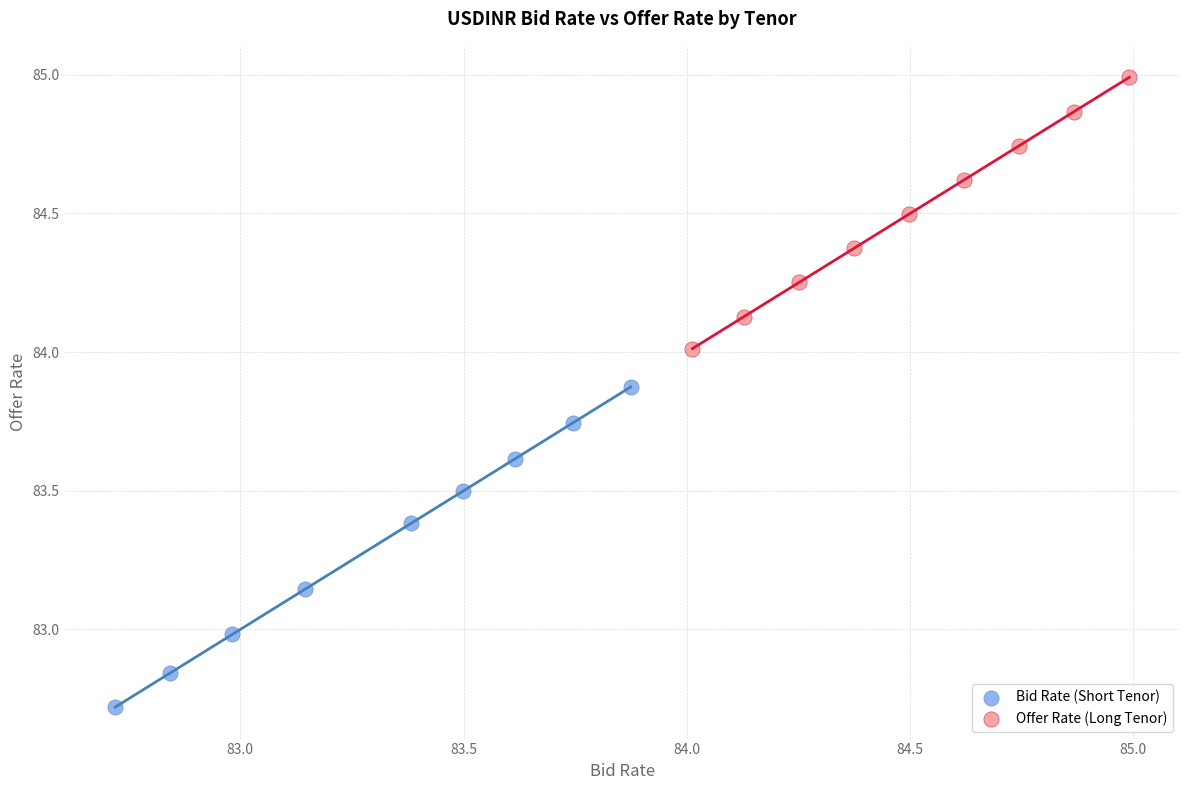

Which series reaches the maximum Y coordinate?

Offer Rate (Long Tenor)